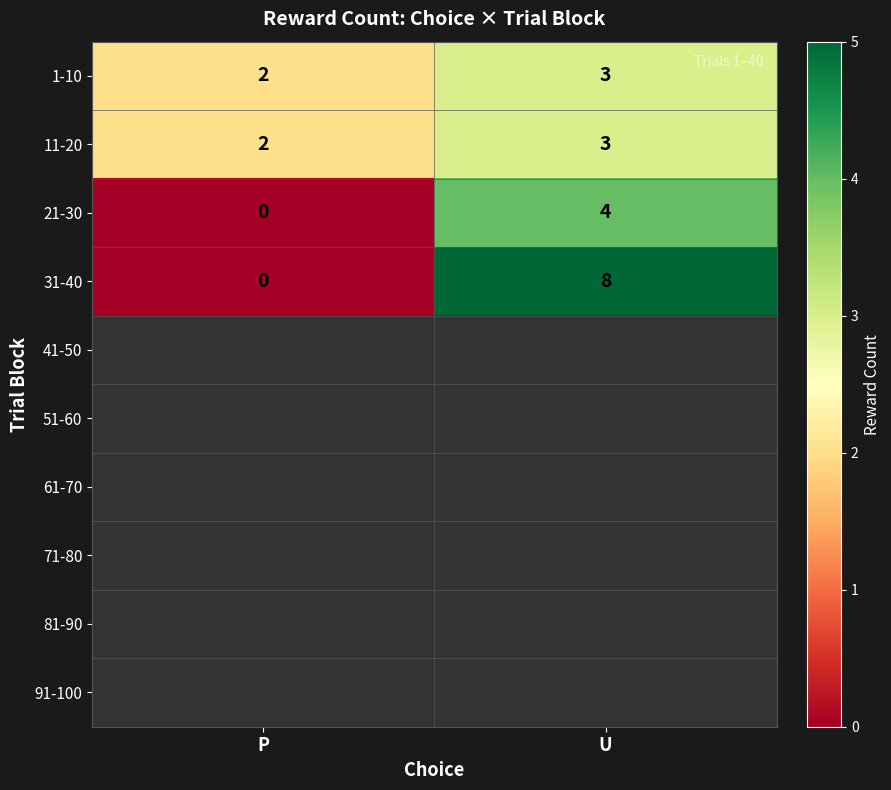

Where is 21-30 nearest to the value 2?

P